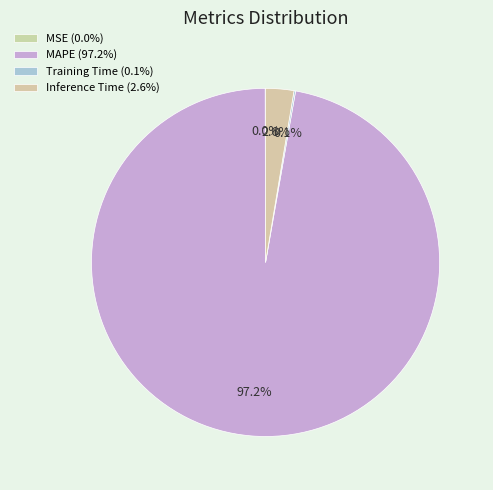

Combined, what portion of the pie is MSE and MAPE?

97.2%